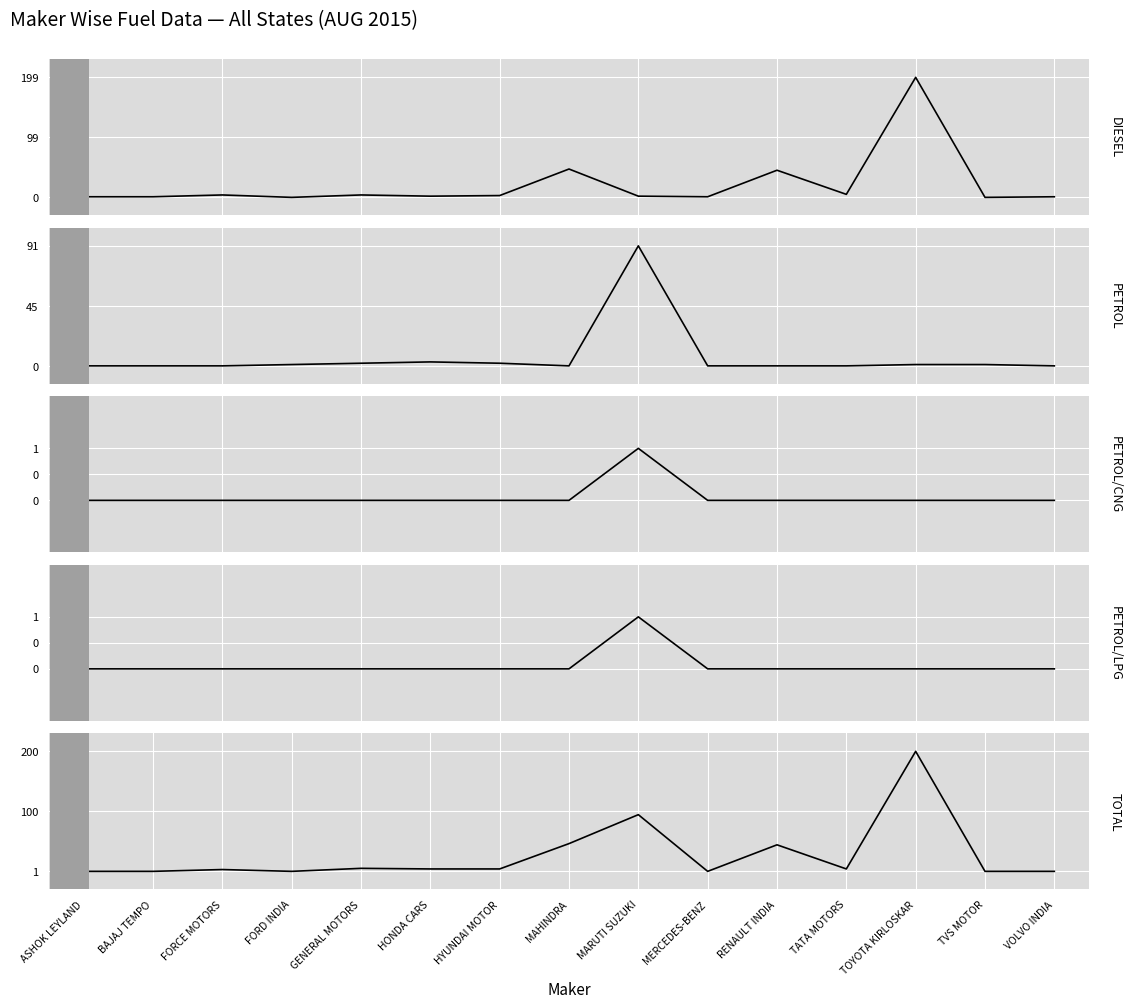

Is it true that PETROL/CNG equals -1 at HYUNDAI MOTOR?

False